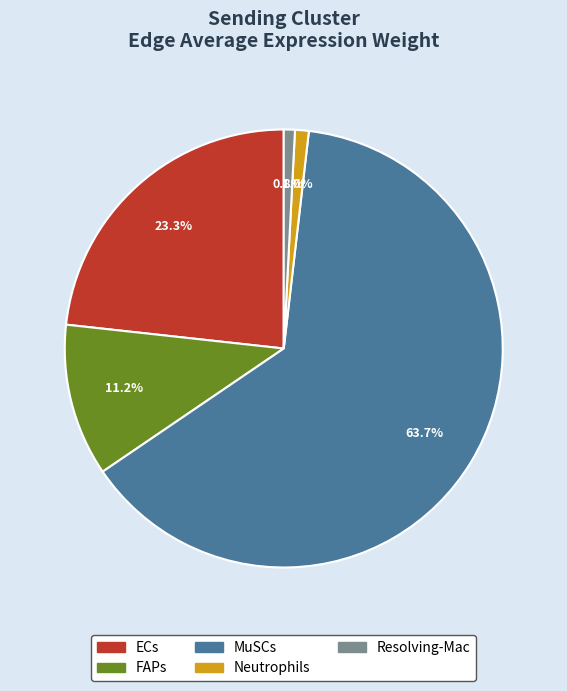

Is there a majority slice in this chart?

Yes